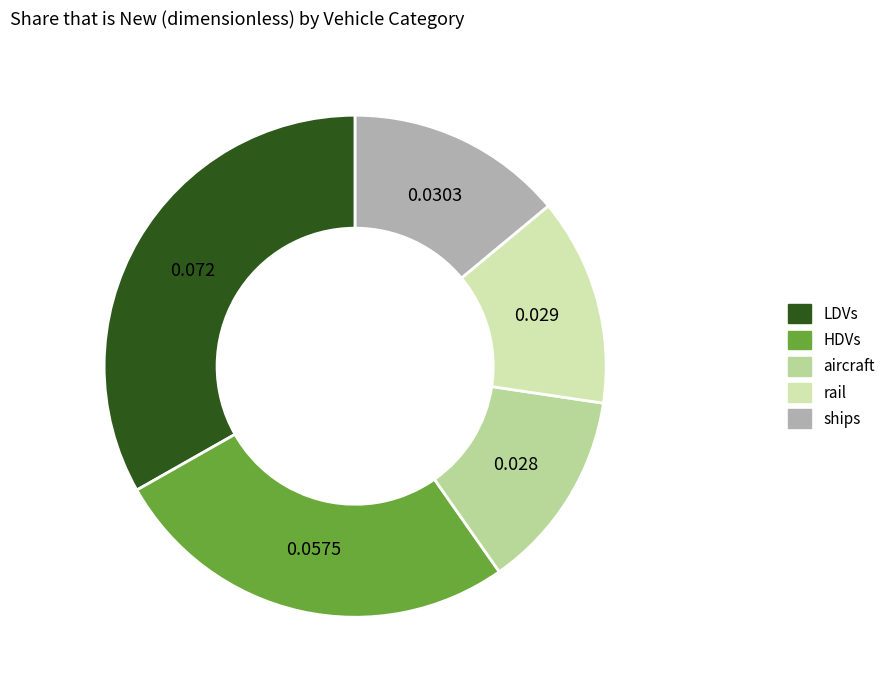

Is the sum of rail and HDVs greater than half?

No